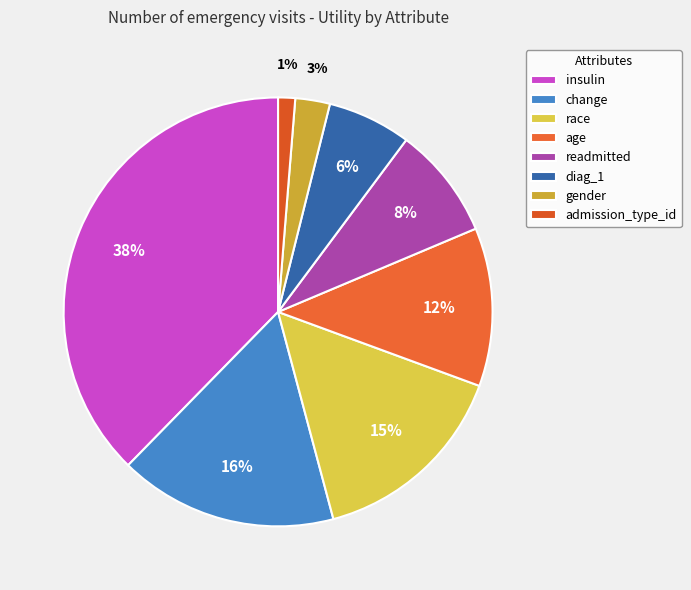

Is there a majority slice in this chart?

No